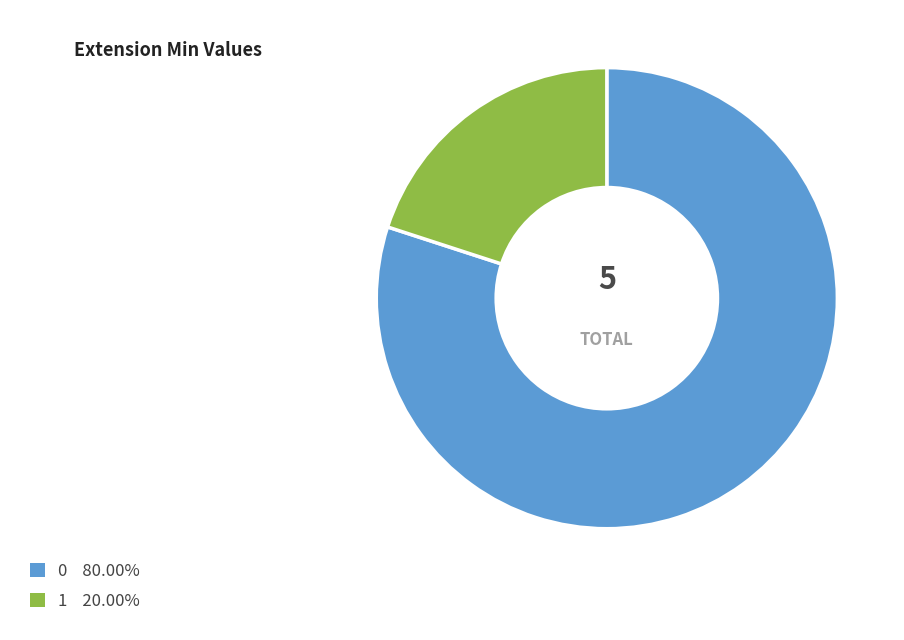

Is there any slice that represents more than half of the pie?

Yes